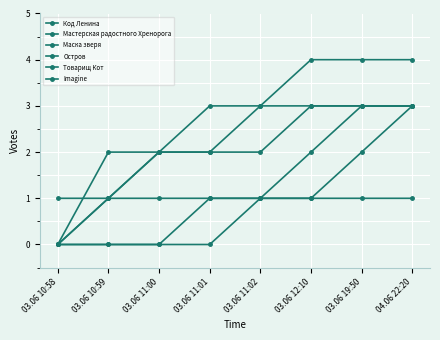

True or false: Товарищ Кот and Мастерская радостного Хренорога intersect in this chart.

False